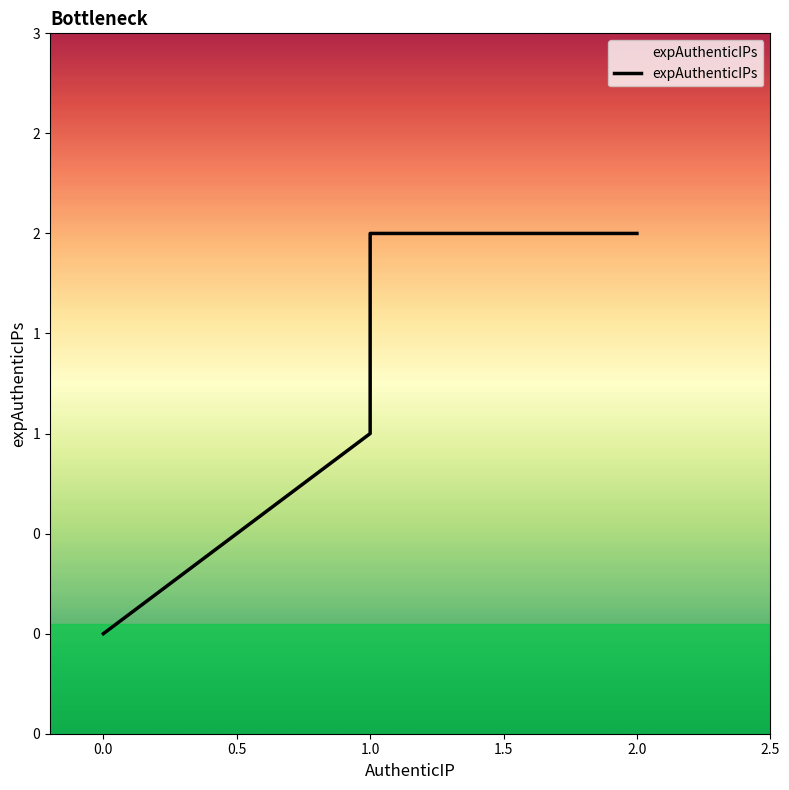

What is the difference between the second highest and minimum values?

2